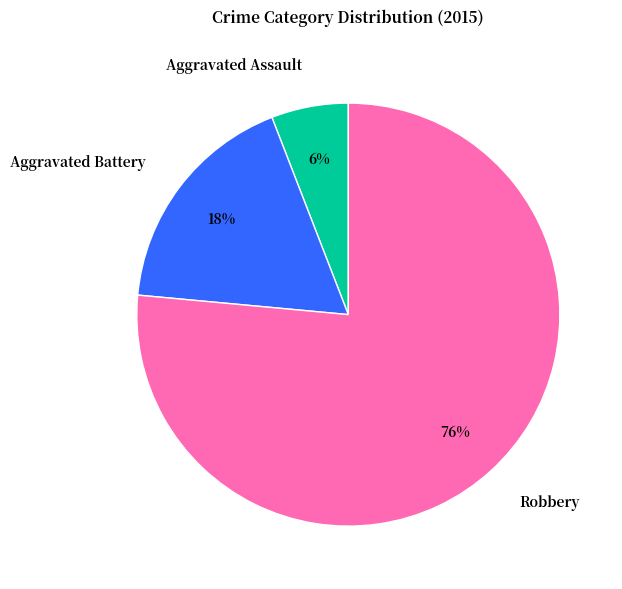

How many segments does this pie chart have?

3